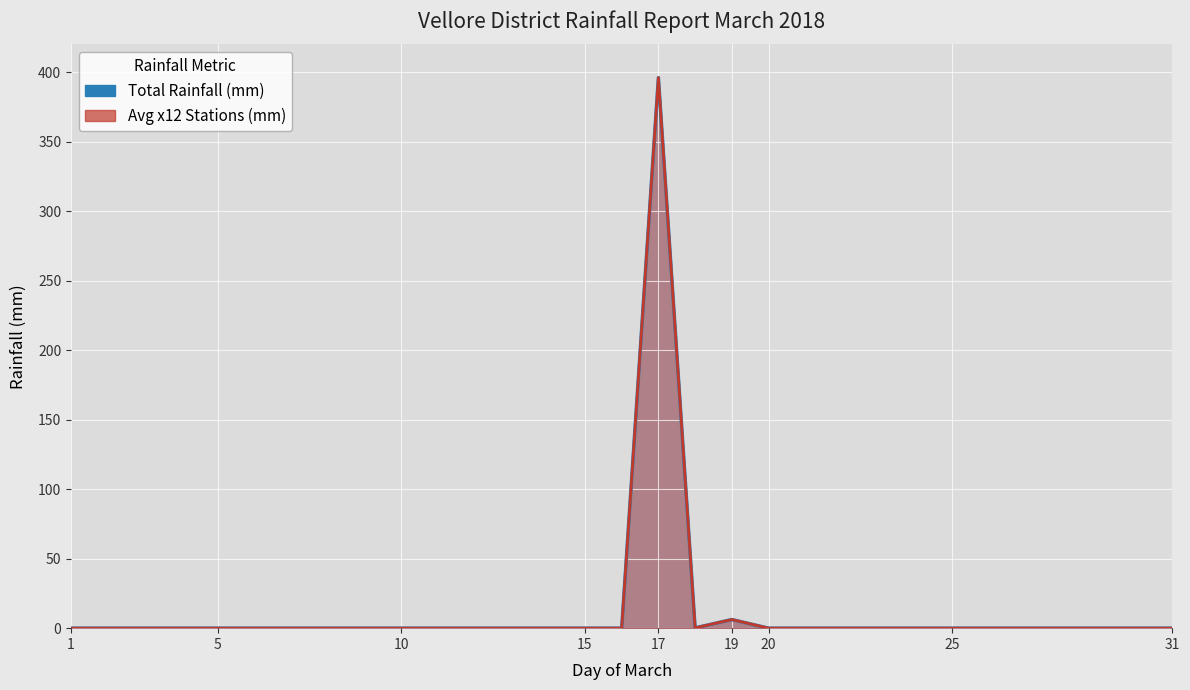

Reading left to right, transcribe all the data shown in this chart.

Total (line): 0.0	0.0	0.0	0.0	0.0	0.0	0.0	0.0	0.0	0.0	0.0	0.0	0.0	0.0	0.0	0.0	396.0	0.2	6.2	0.0	0.0	0.0	0.0	0.0	0.0	0.0	0.0	0.0	0.0	0.0	0.0
Avg x12 (line): 0.0	0.0	0.0	0.0	0.0	0.0	0.0	0.0	0.0	0.0	0.0	0.0	0.0	0.0	0.0	0.0	396.0	0.2	6.2	0.0	0.0	0.0	0.0	0.0	0.0	0.0	0.0	0.0	0.0	0.0	0.0